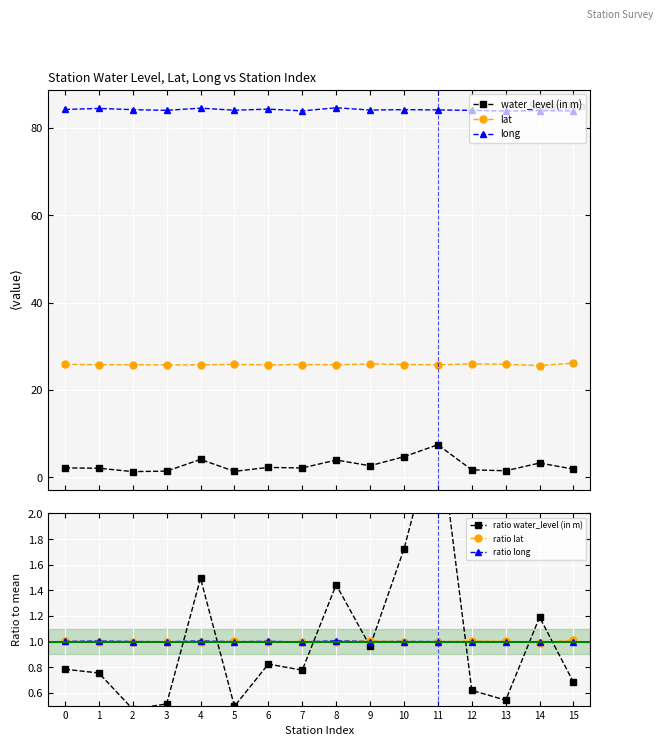

The value of lat at 0 is 25.8. True or false?

True